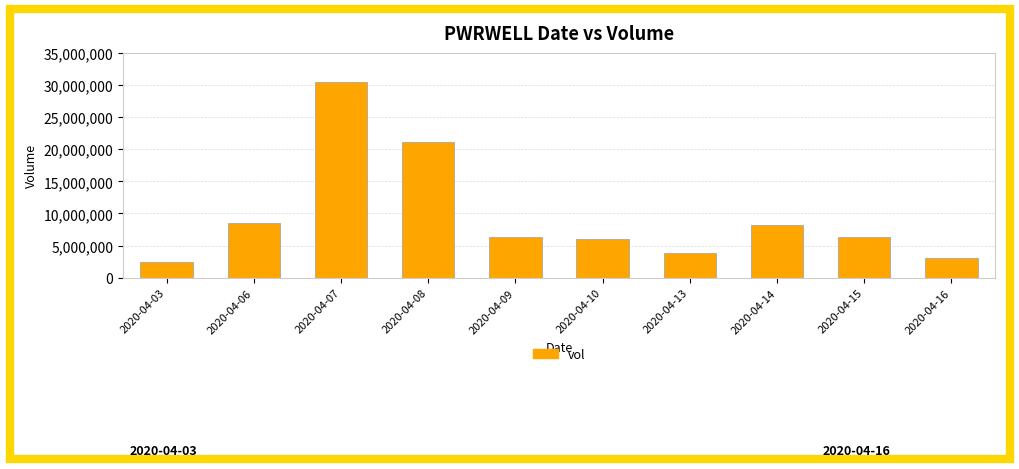

What is the change in value from 2020-04-03 to 2020-04-15?

+3965200